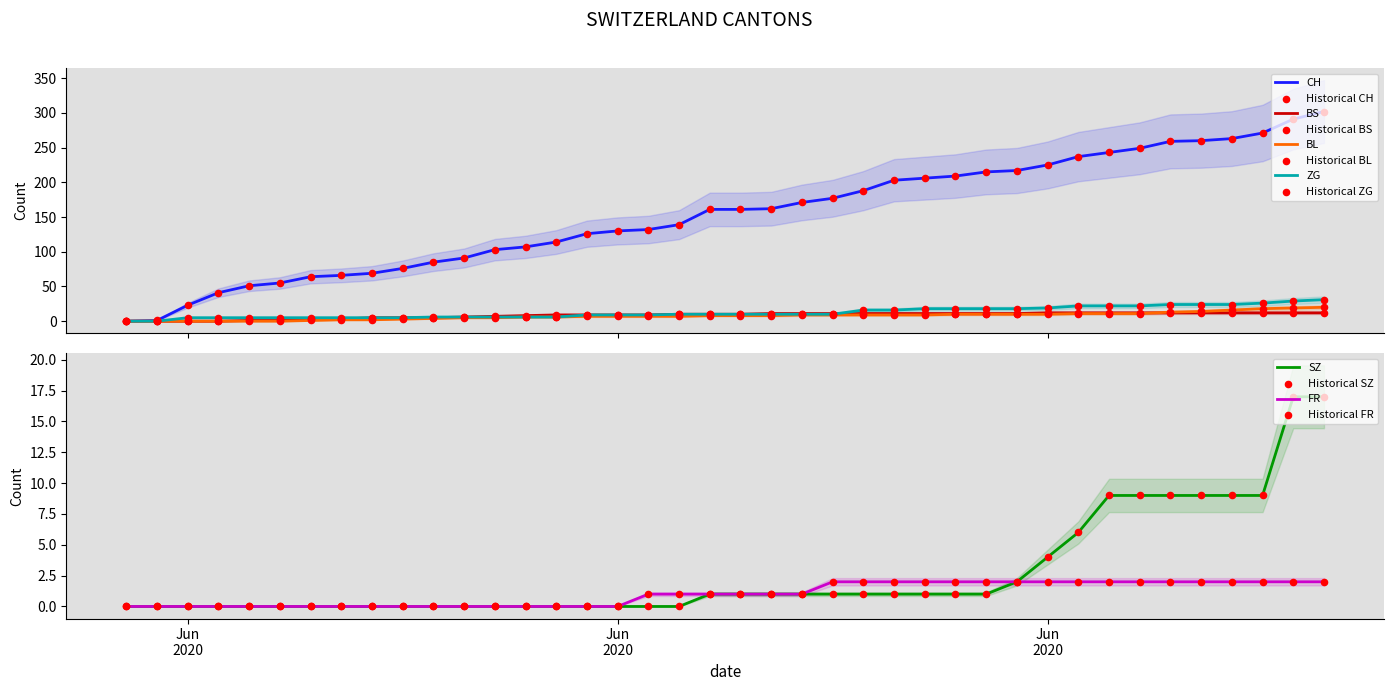

What are all the series names shown in the legend?

CH, BS, BL, SZ, FR, ZG